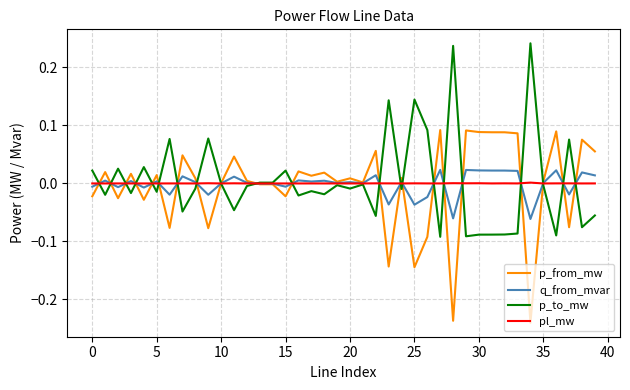

Rank the series by their maximum value, from highest to lowest.

p_to_mw, p_from_mw, q_from_mvar, pl_mw